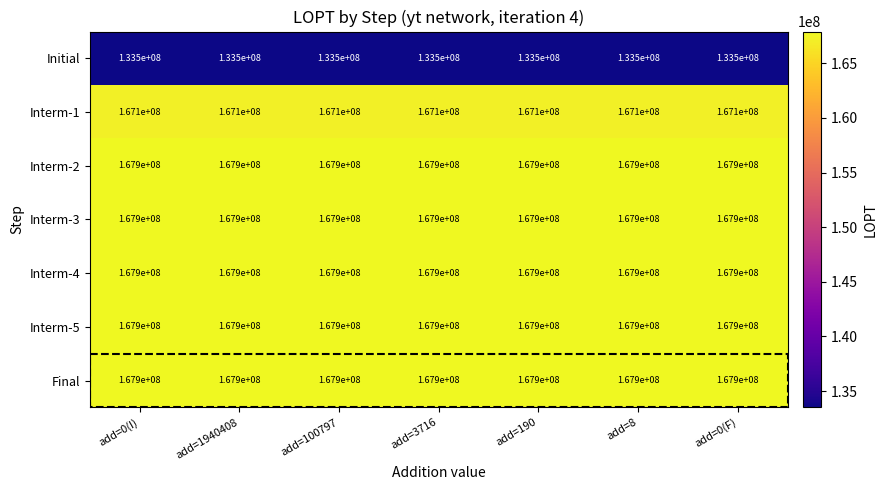

What is the sum of all Final values?

1175351576.8